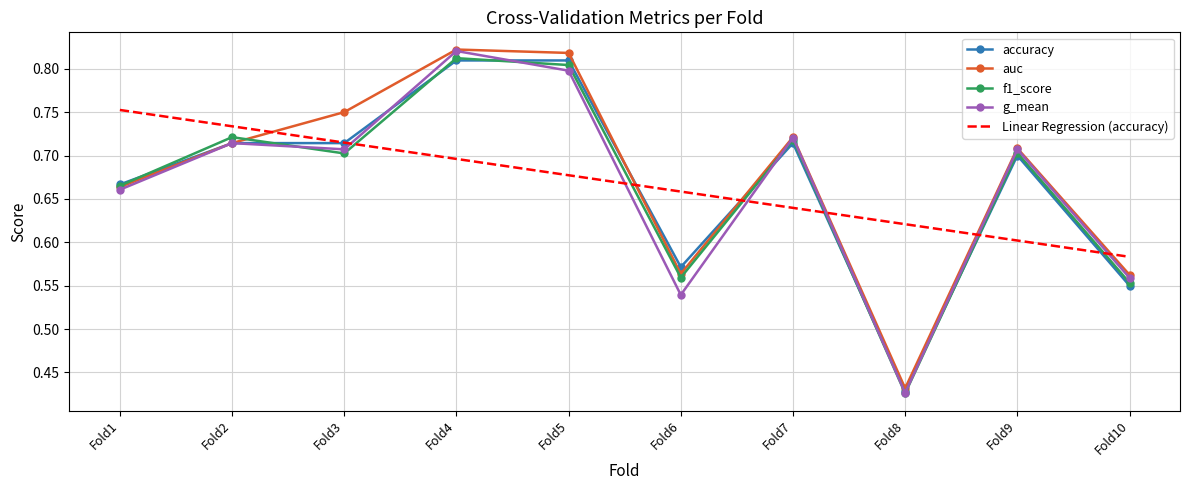

At which label does accuracy reach its minimum?

Fold8